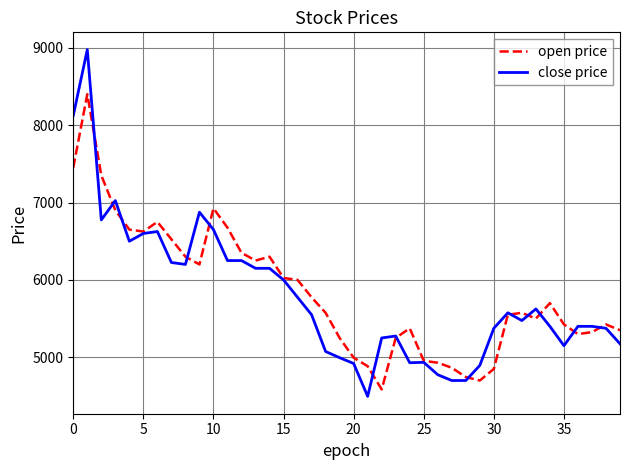

What is the smallest value displayed?

4495